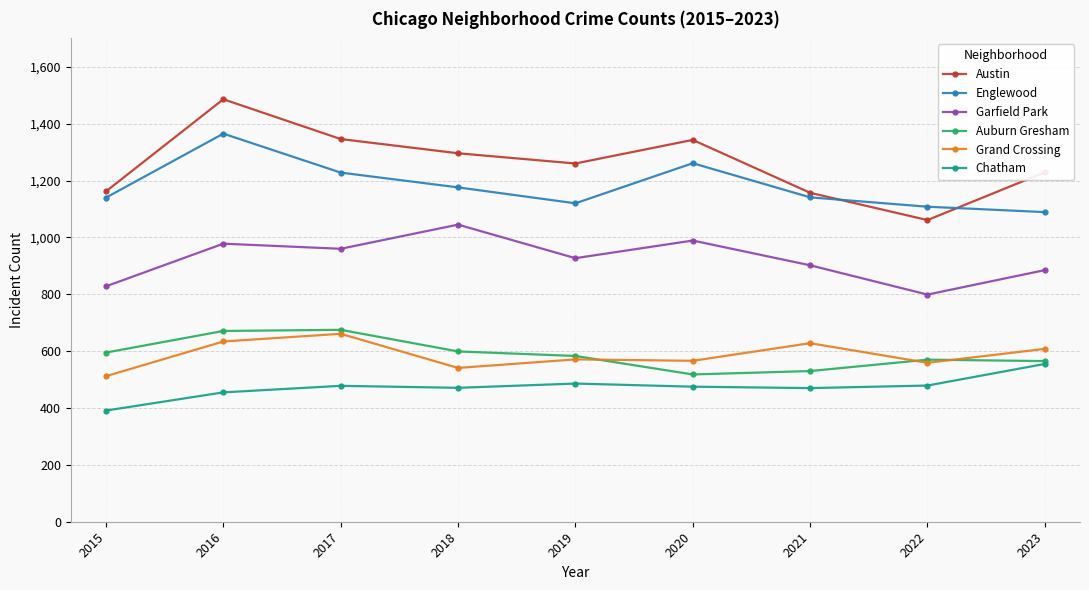

The value of Garfield Park at 2020 is 989. True or false?

True